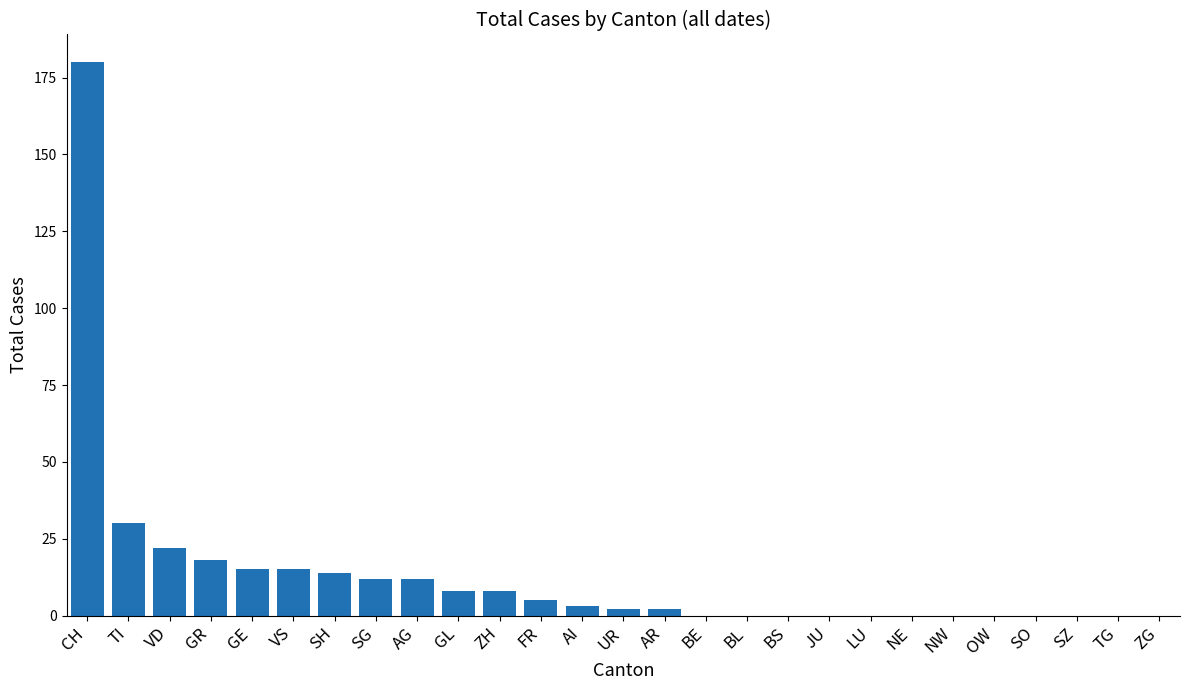

Reading left to right, extract all data points from this chart.

CH=180	TI=30	VD=22	GR=18	GE=15	VS=15	SH=14	SG=12	AG=12	GL=8	ZH=8	FR=5	AI=3	UR=2	AR=2	BE=0	BL=0	BS=0	JU=0	LU=0	NE=0	NW=0	OW=0	SO=0	SZ=0	TG=0	ZG=0